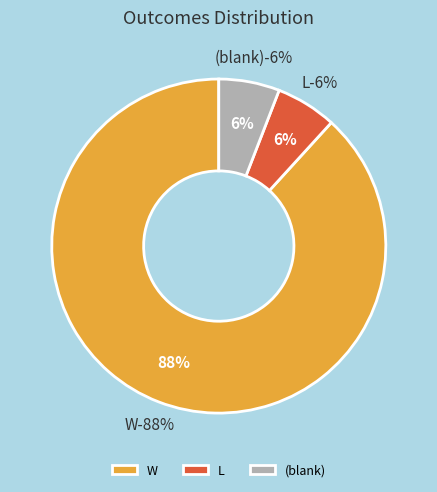

What is the largest slice in the pie chart?

W